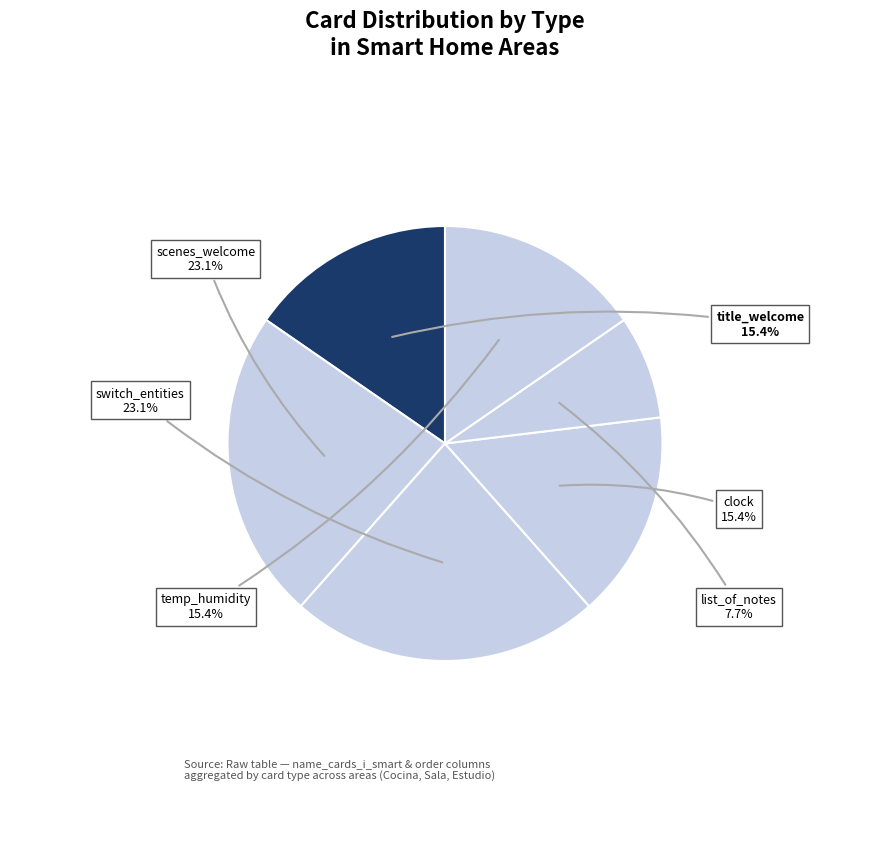

How many segments does this pie chart have?

6